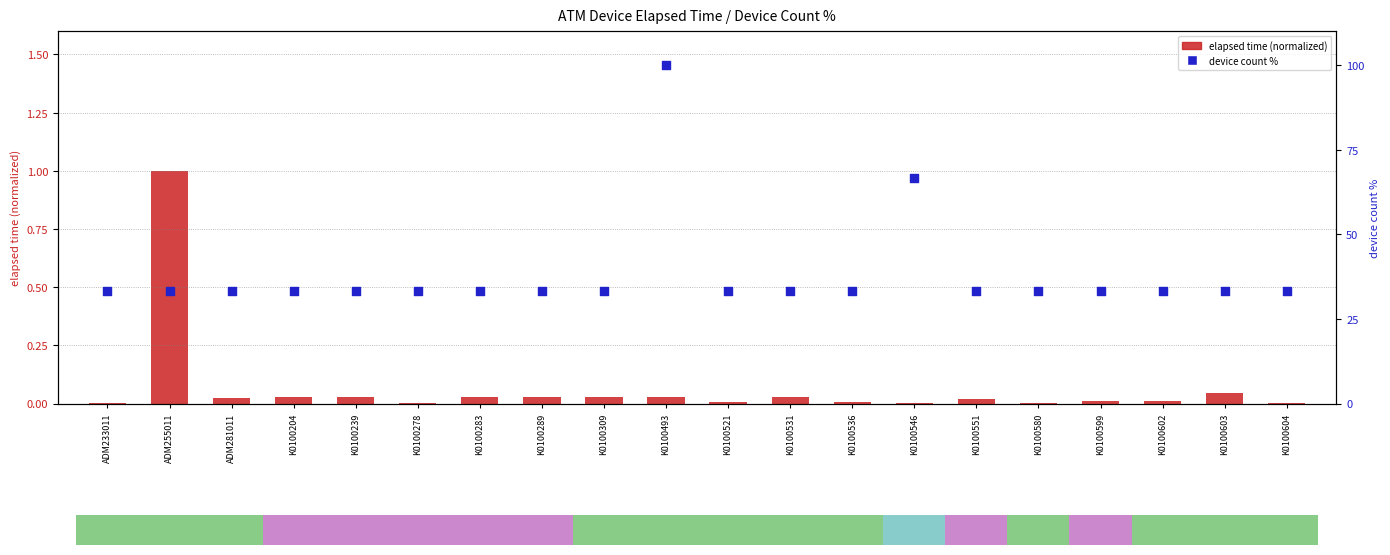

At how many categories does at least one series exceed 62?

2